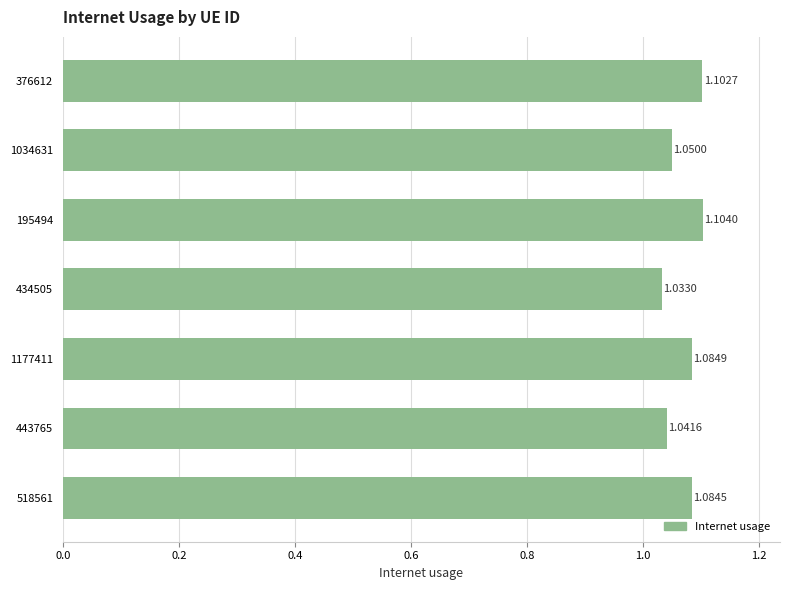

Rank the categories by value from lowest to highest.

434505, 443765, 1034631, 518561, 1177411, 376612, 195494